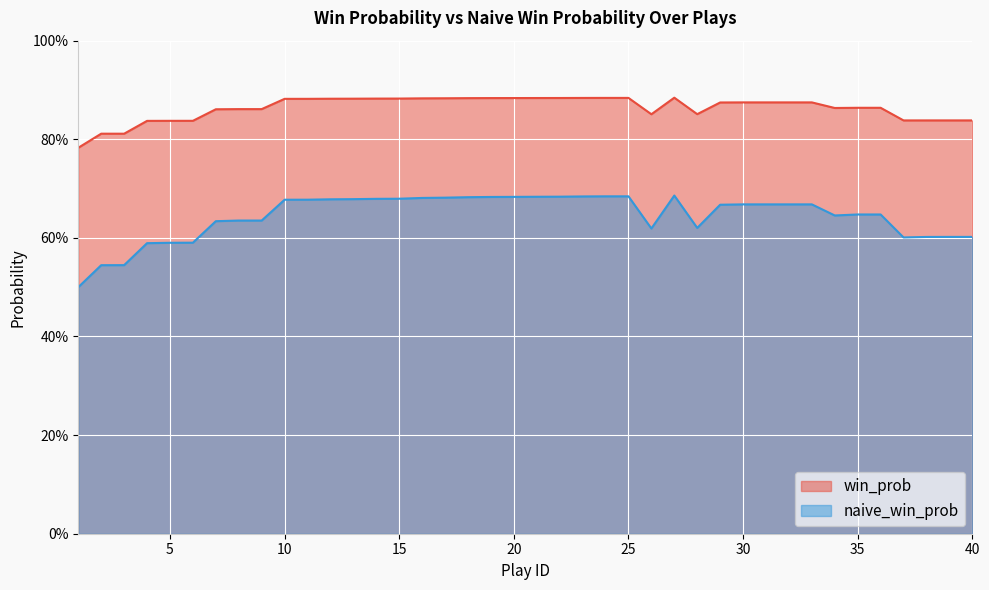

At which category does win_prob reach its first local valley?

3